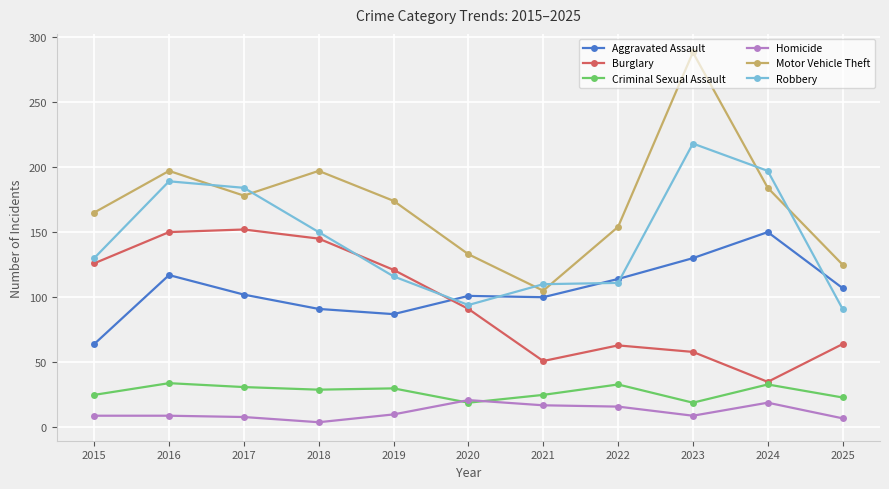

At which label does Motor Vehicle Theft reach its peak?

2023